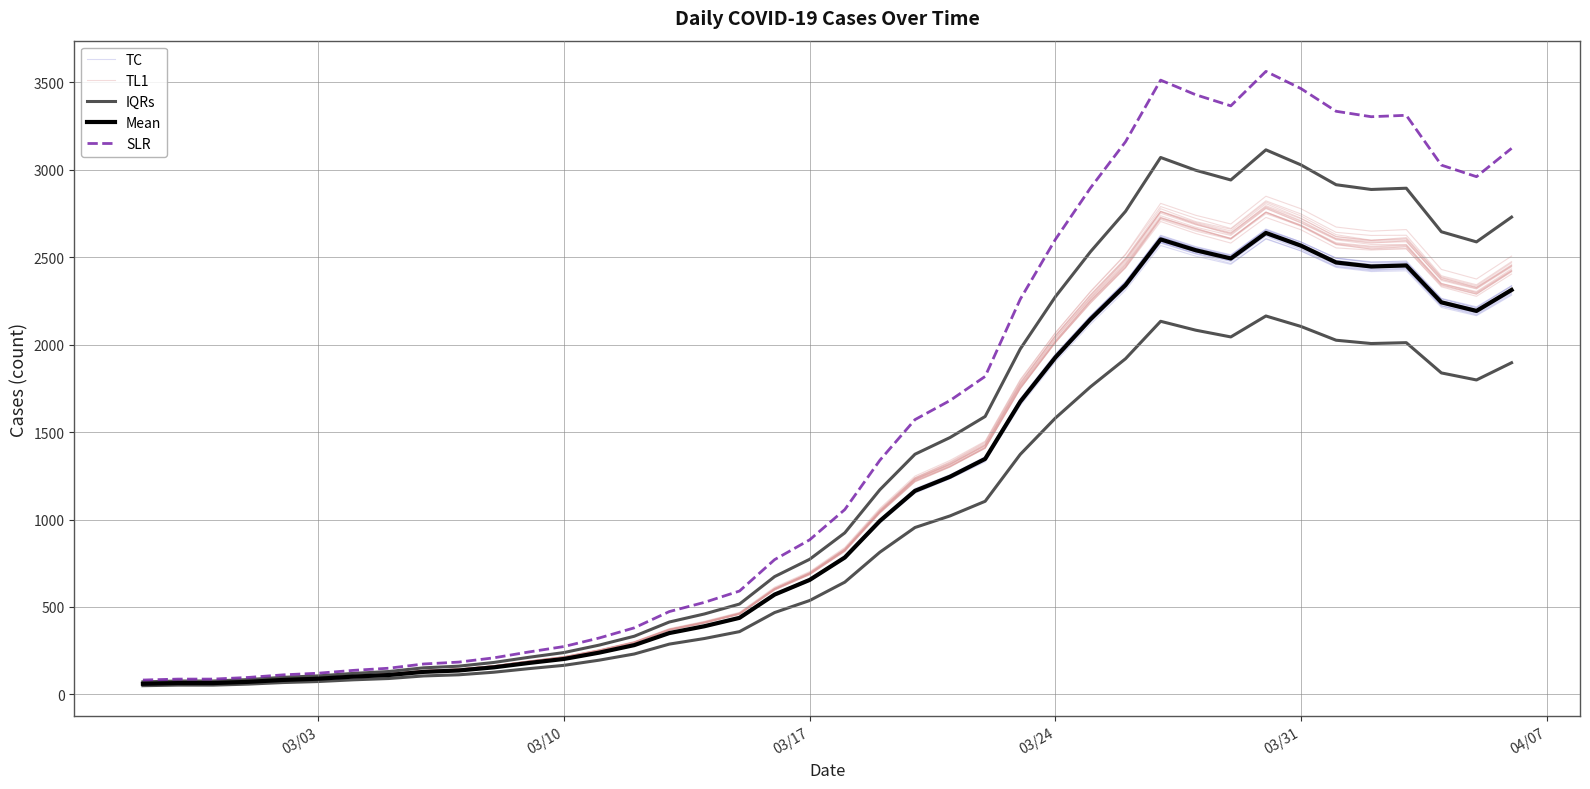

How many data points in IQRs are less than 923?

20